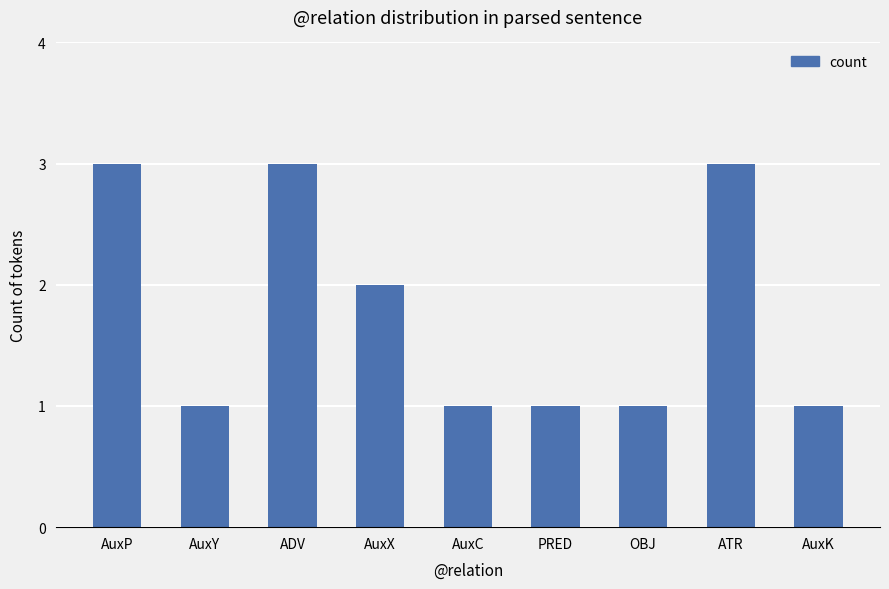

What is the maximum value shown in the chart?

3